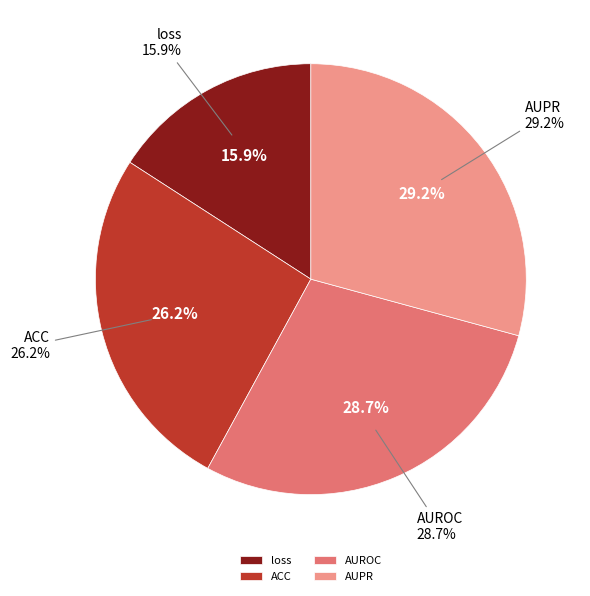

What is the largest slice in the pie chart?

AUPR